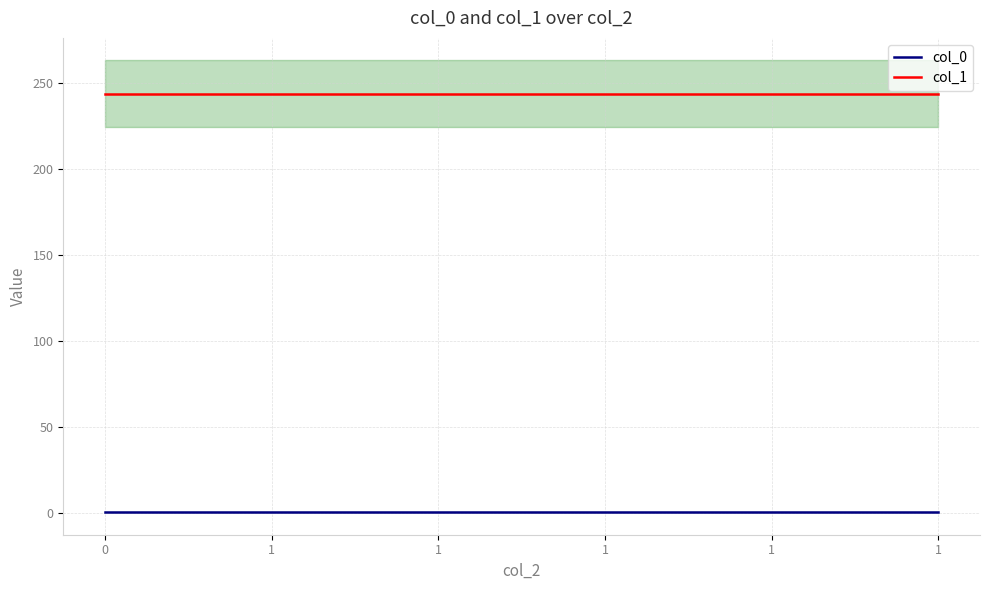

True or false: col_1 and col_0 cross at least once.

False